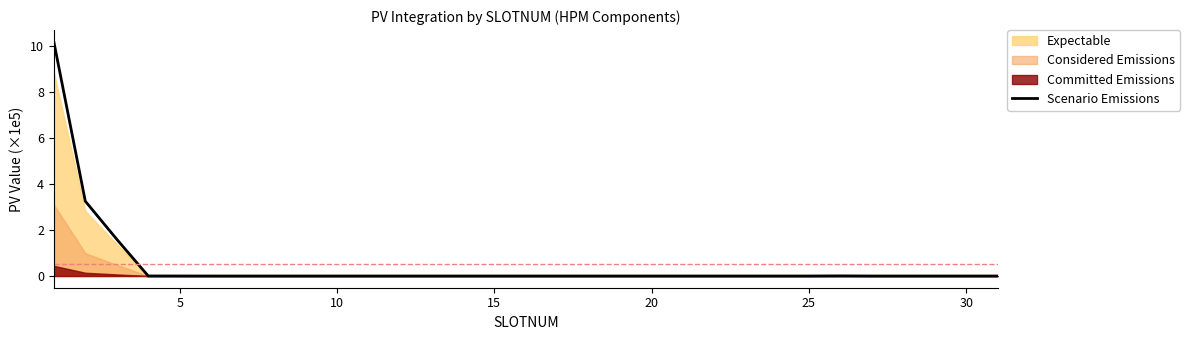

True or false: Scenario Emissions has a value of 0.0 at 20.

True